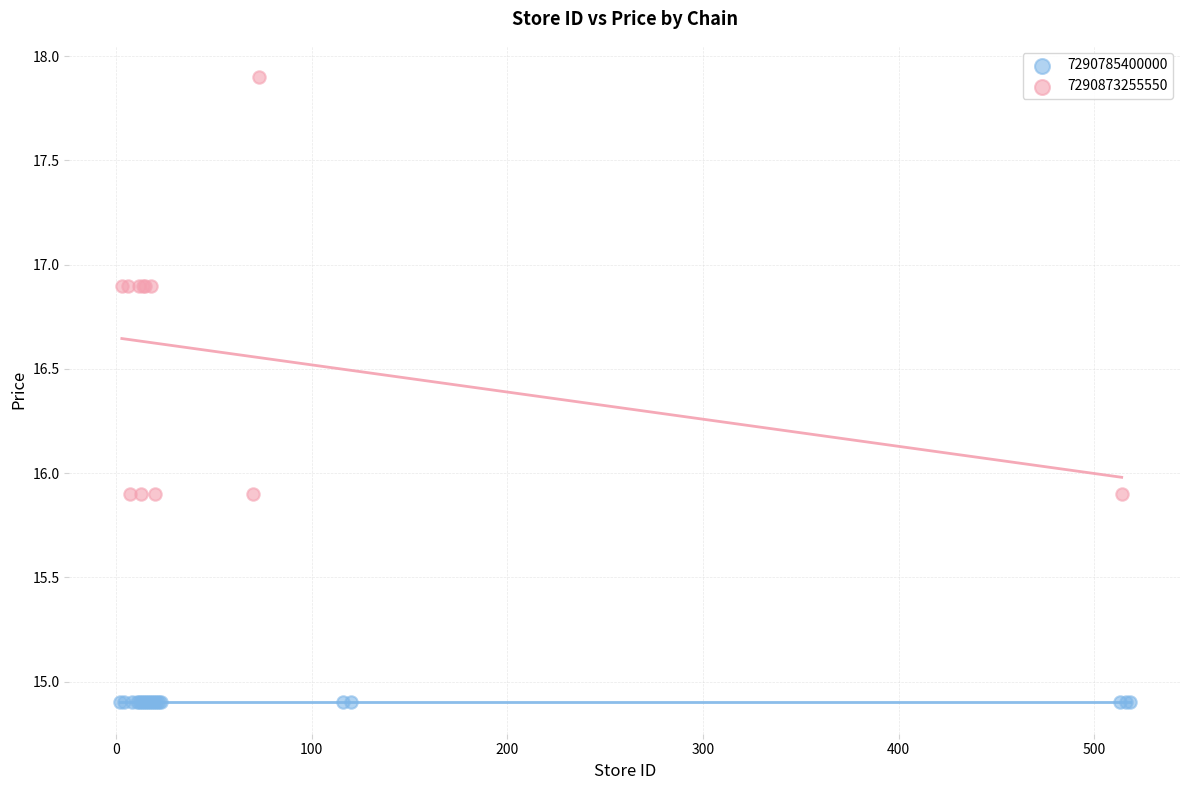

Which series contains the lowest Y value?

7290785400000